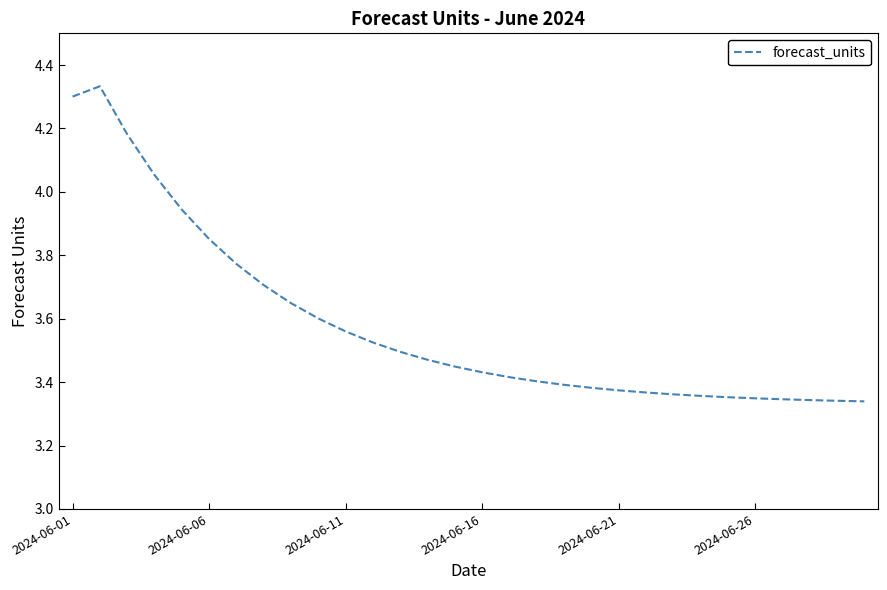

What is the difference between the maximum and minimum values?

1.0